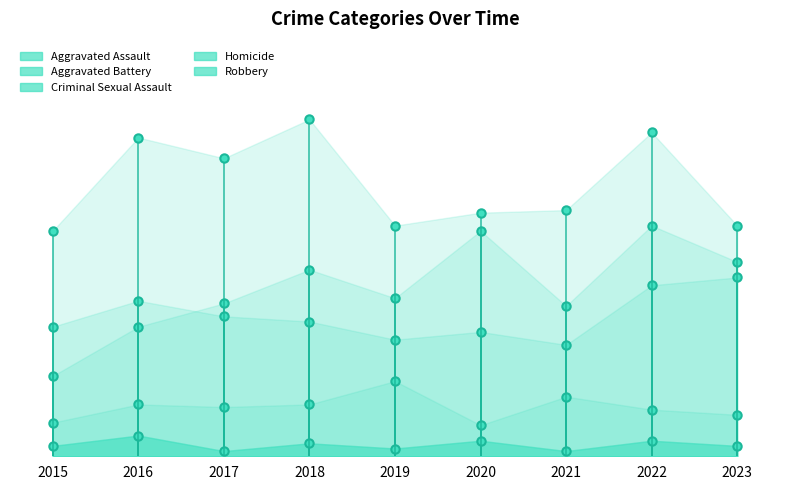

How many interior local peaks does the Homicide series have?

4